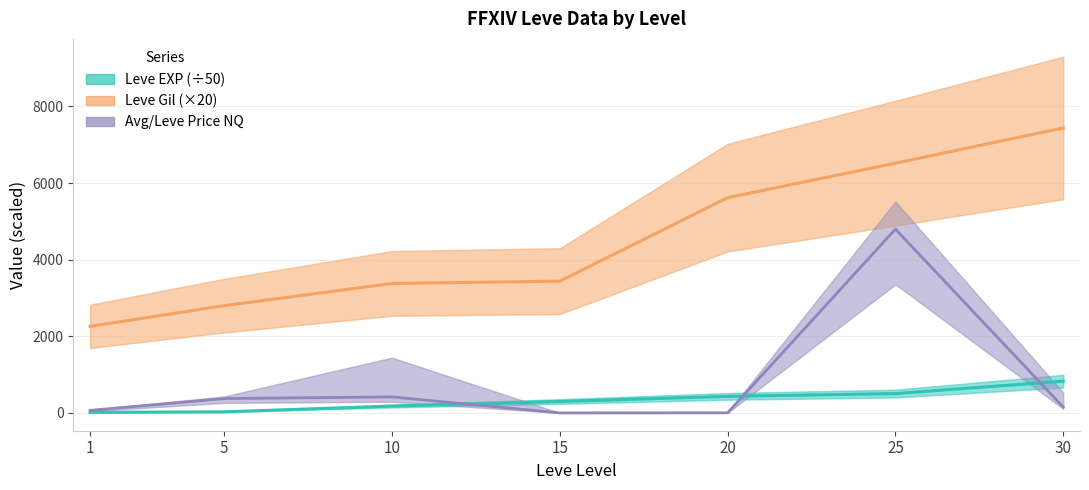

What is the difference between the maximum and second lowest values in the Leve EXP series?

799.8